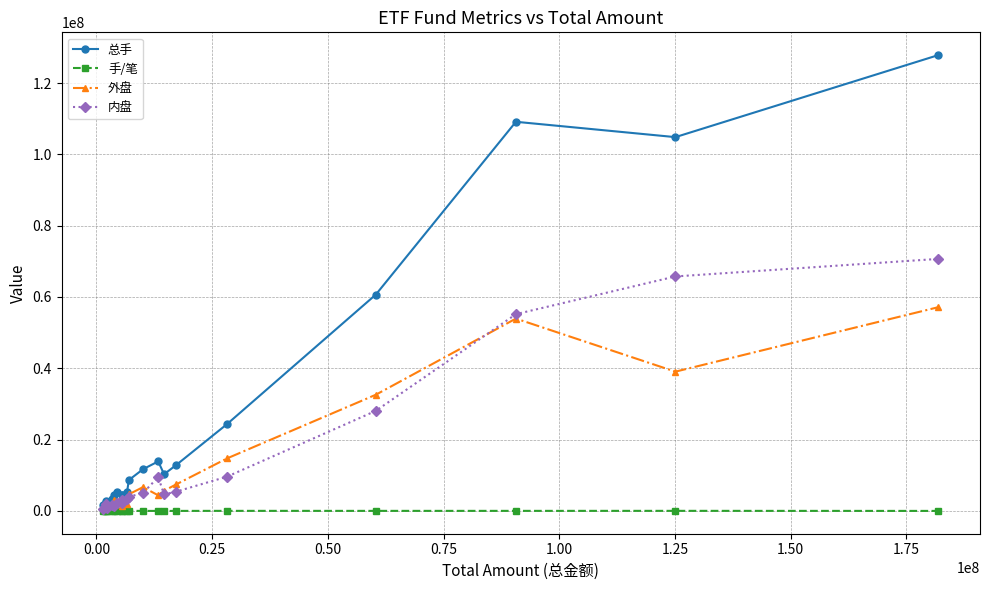

At how many categories does at least one series exceed 79990900?

3